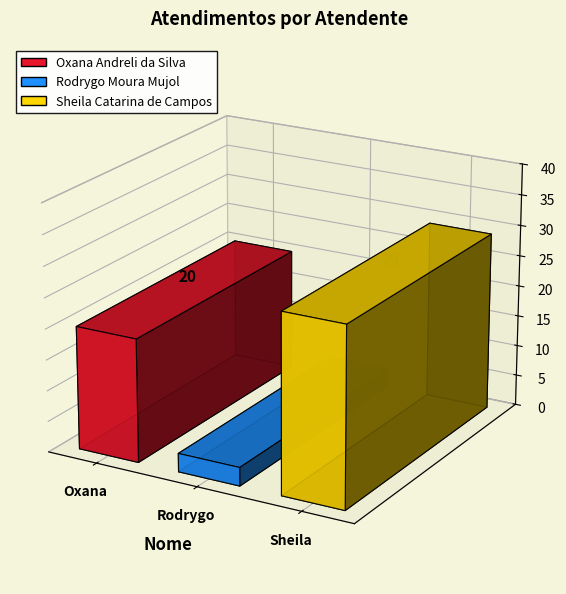

Which has a higher value, Rodrygo Moura Mujol or Oxana Andreli da Silva?

Oxana Andreli da Silva